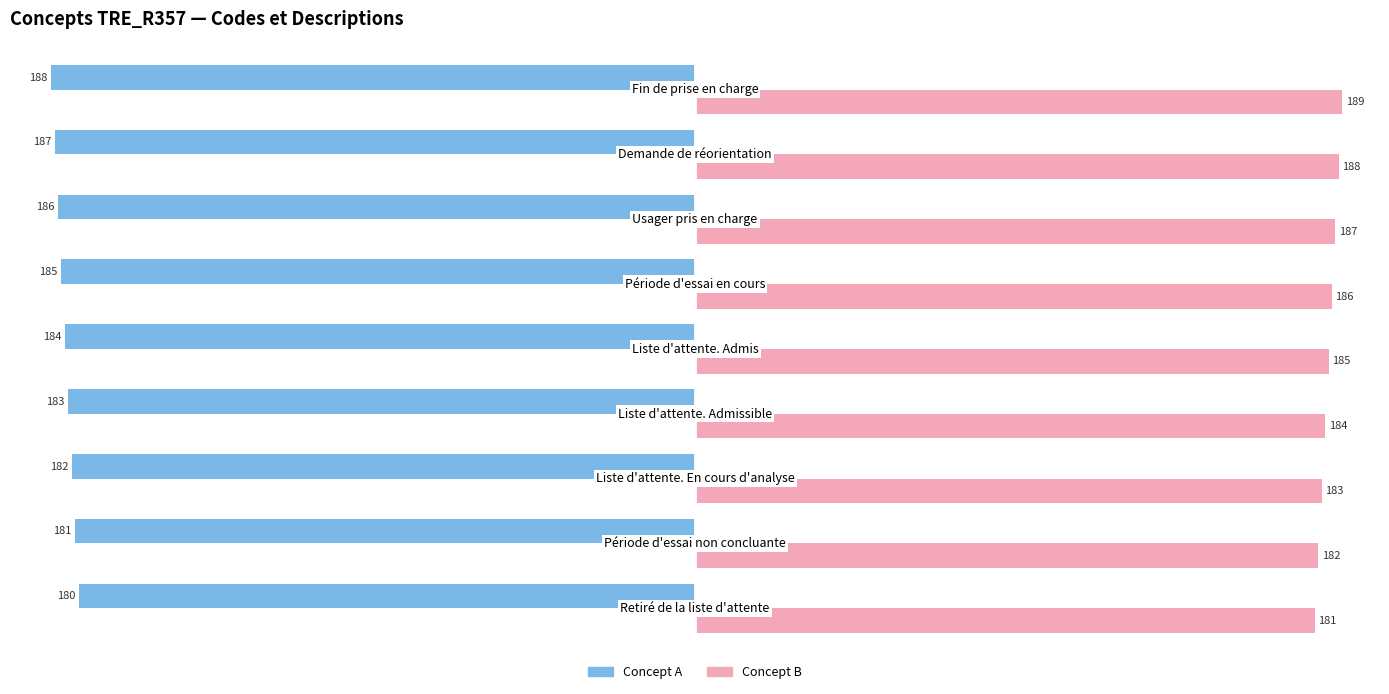

Rank the series by their maximum value, from lowest to highest.

Concept A, Concept B